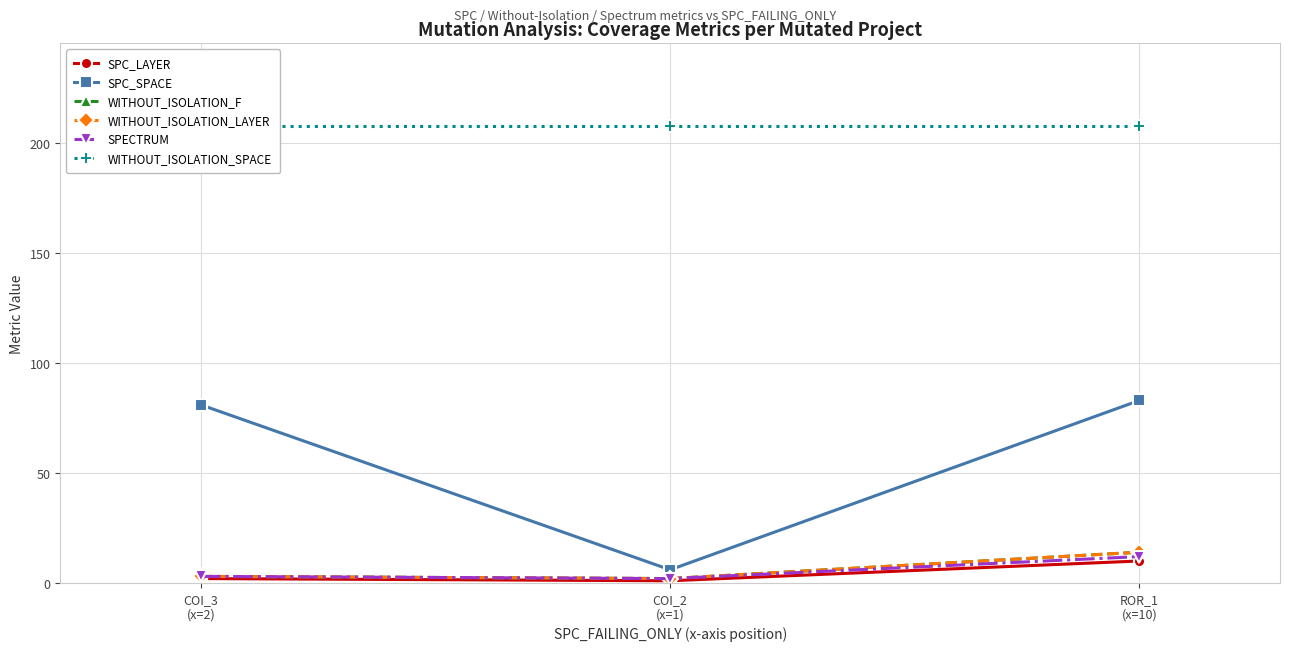

True or false: SPECTRUM has a value of 5 at COI_3
(x=2).

False